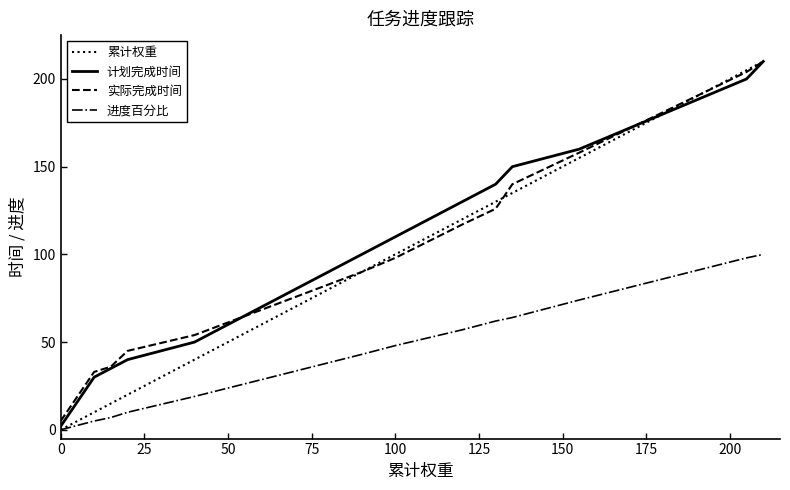

Which series has the largest range (max minus min)?

累计权重